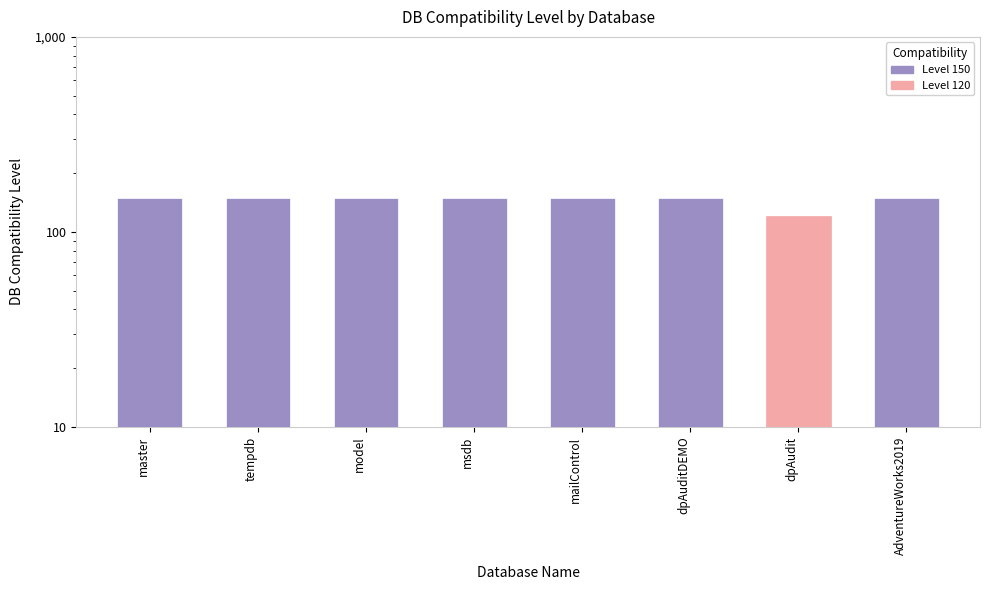

What is the approximate value at model, to the nearest 10?

150